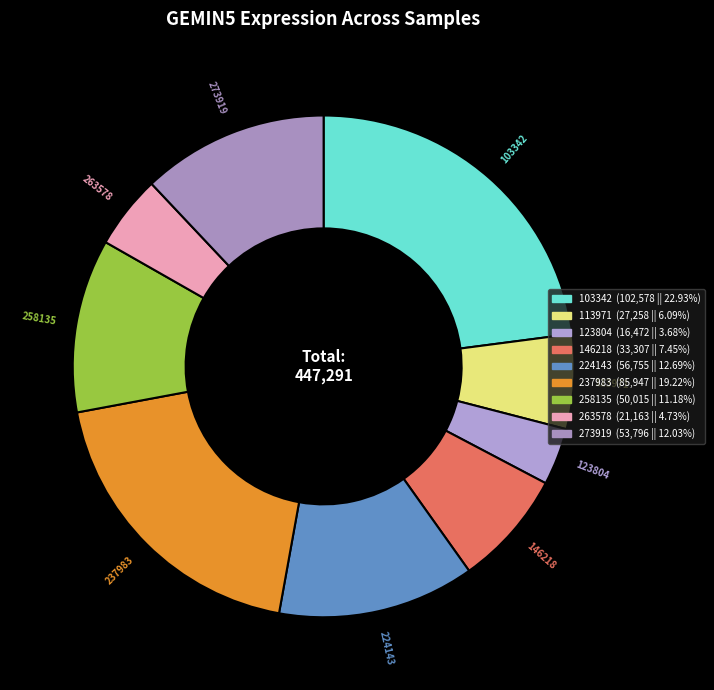

Which slice is the largest?

103342